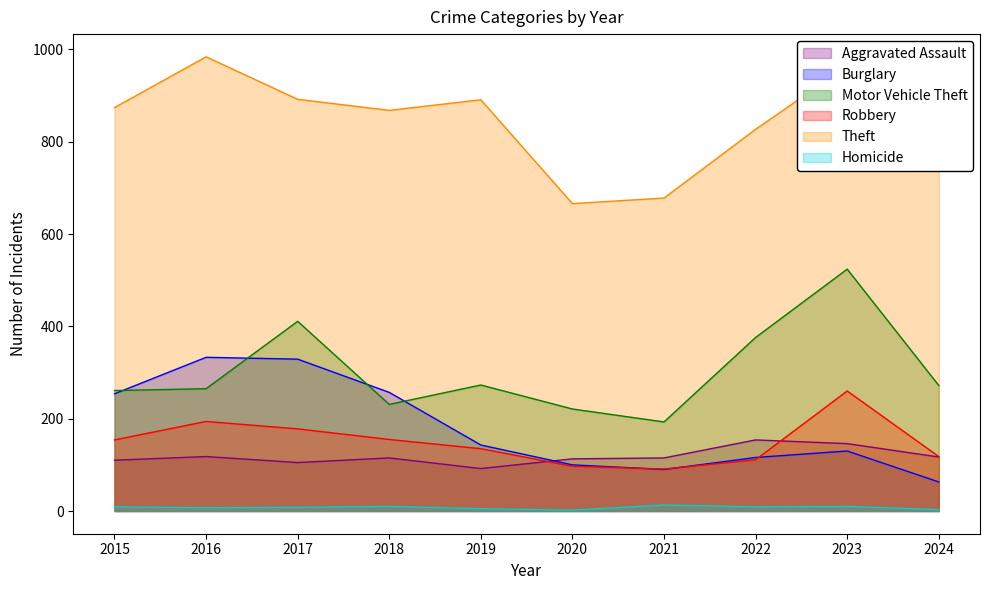

What is the difference between the second highest and minimum values in the Motor Vehicle Theft series?

218